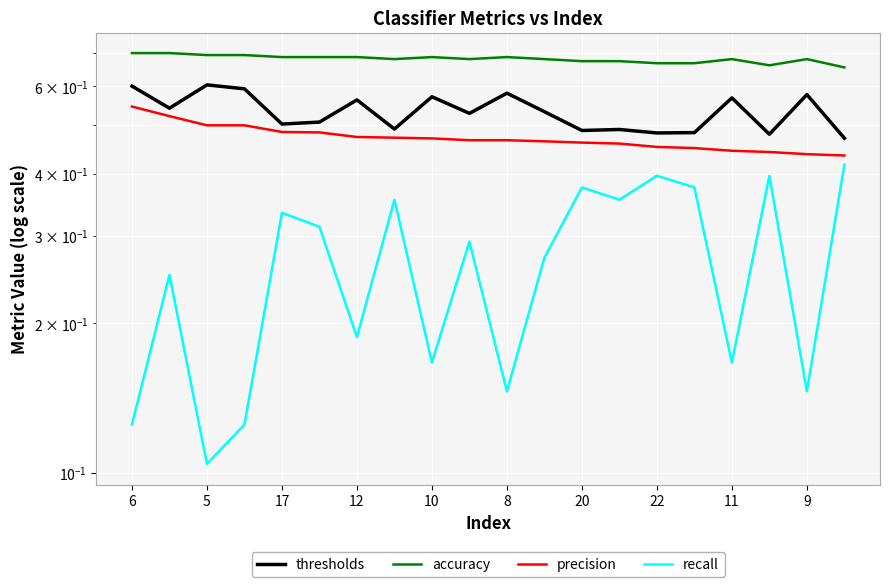

True or false: accuracy has more than 1 points higher than both neighbors.

True